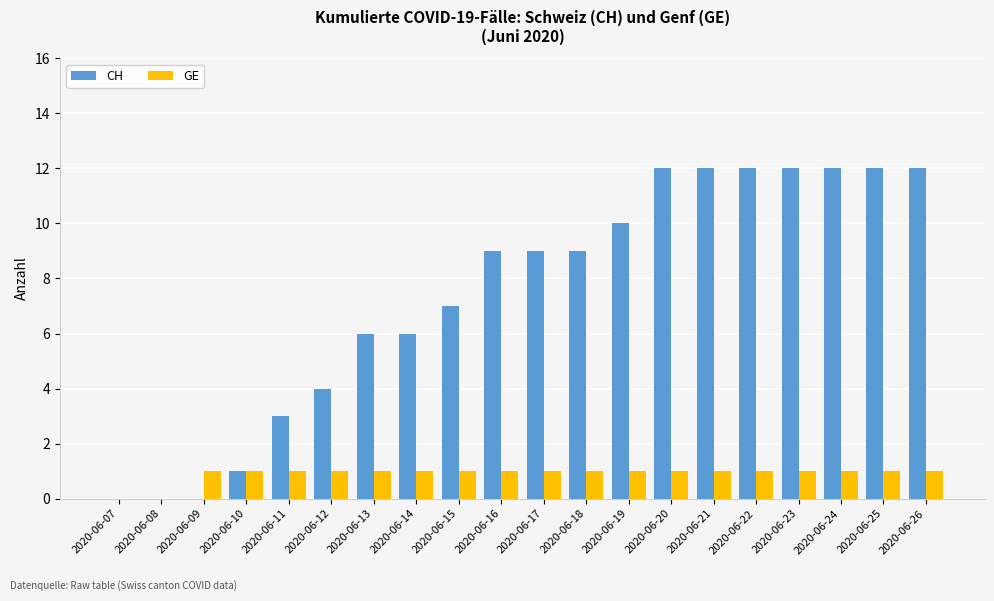

Which series has the widest spread of values?

CH